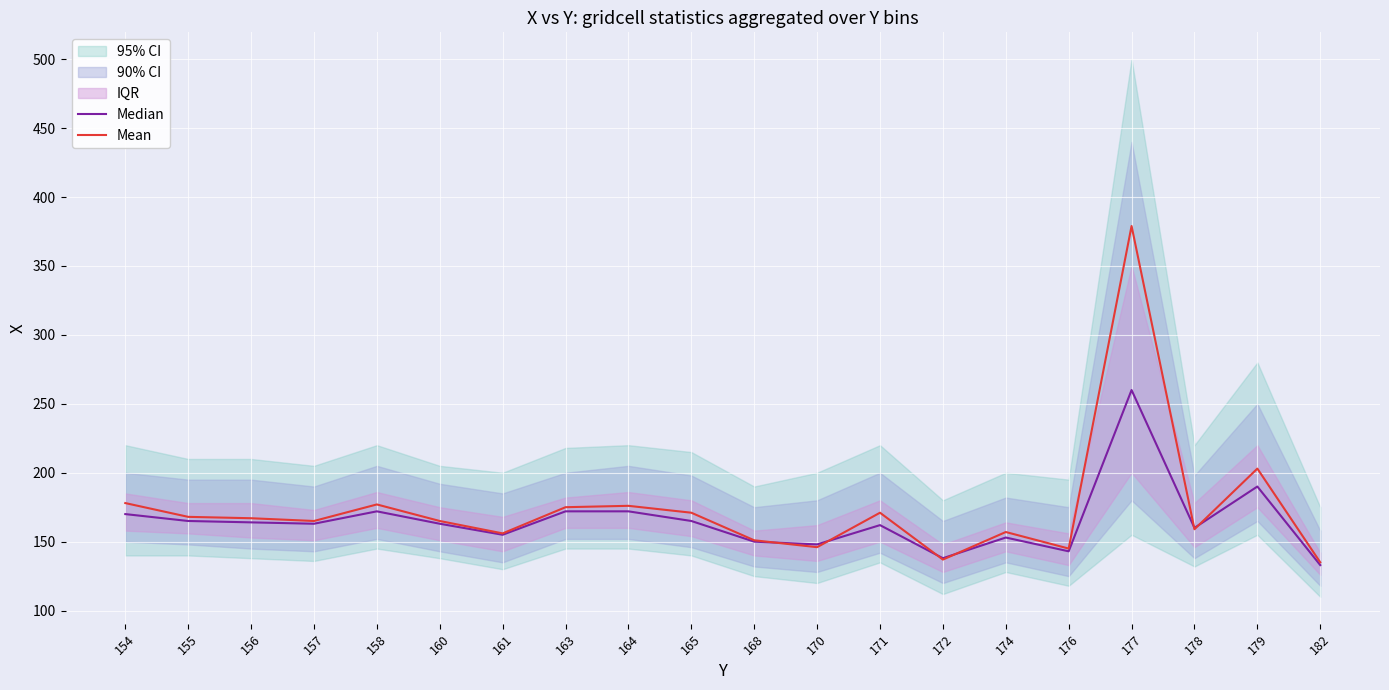

What is the maximum value for Mean?

379